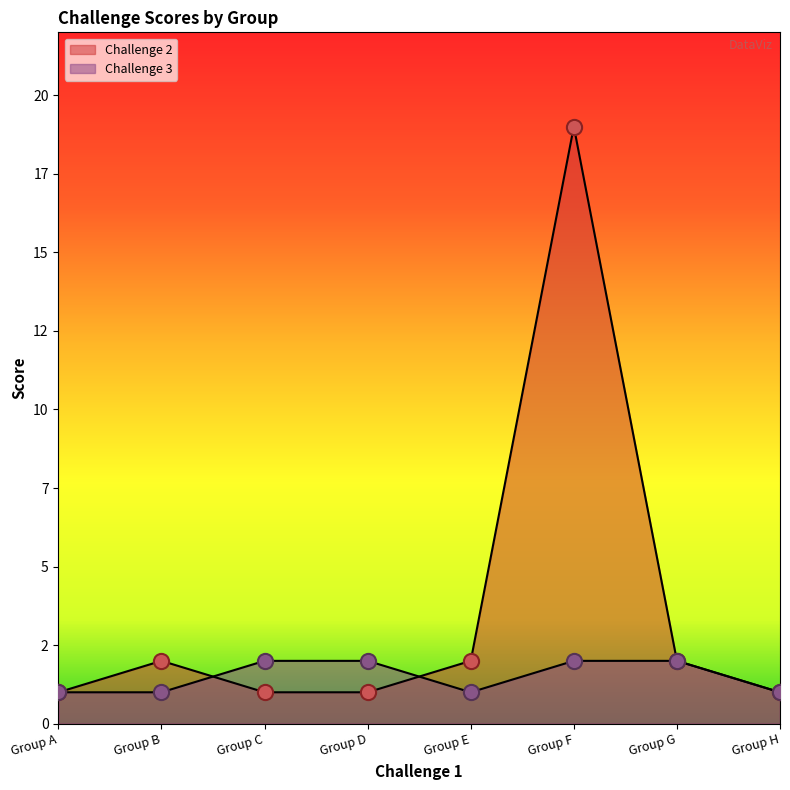

Which series reaches the maximum Y coordinate?

Challenge 2